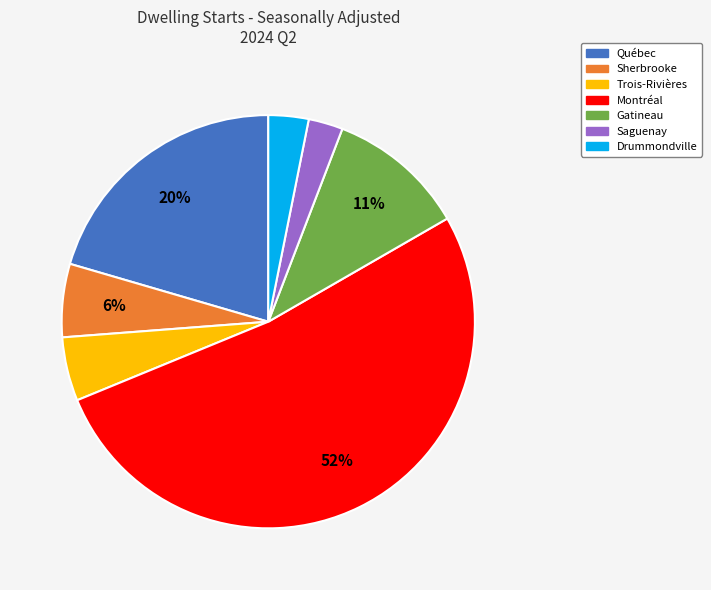

Is there a majority slice in this chart?

Yes